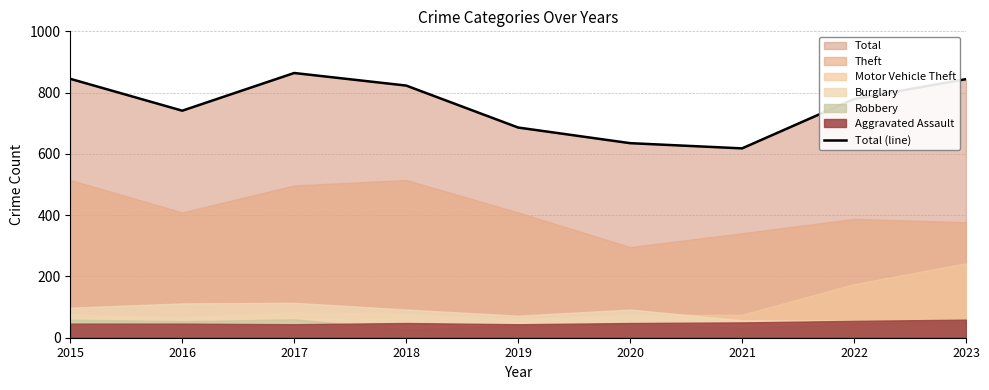

How many points are lower than both their immediate neighbors (excluding endpoints)?

2